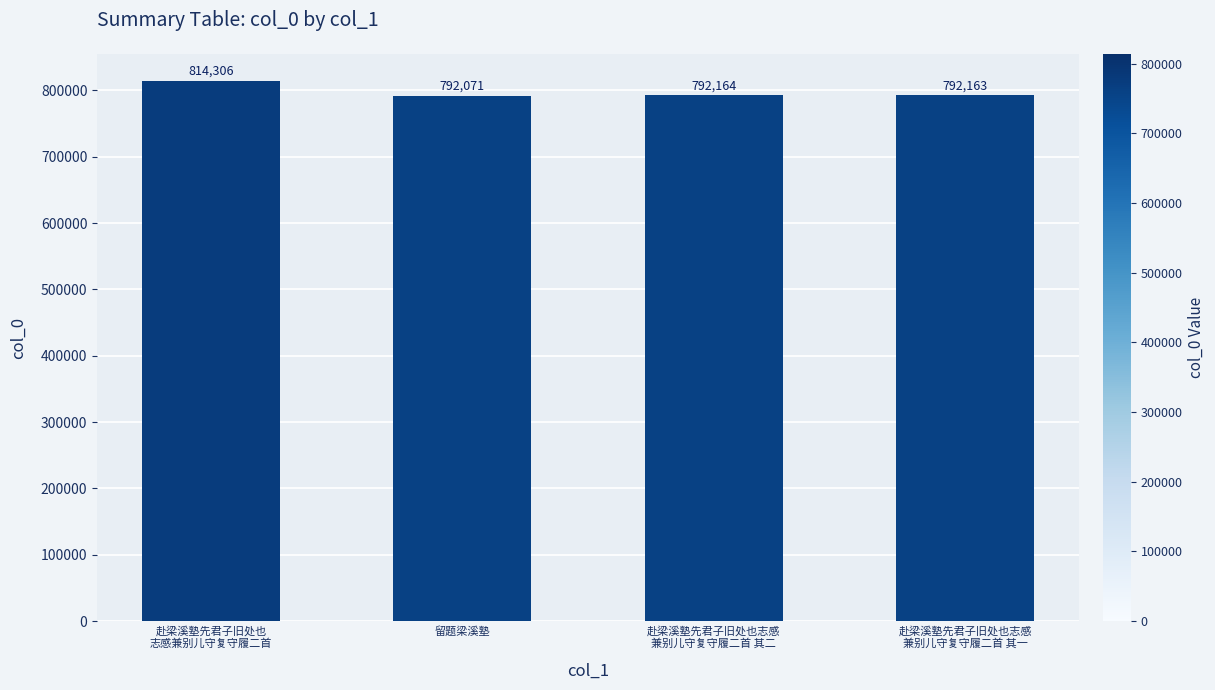

Read the value at 赴梁溪塾先君子旧处也
志感兼别儿守复守履二首.

814306